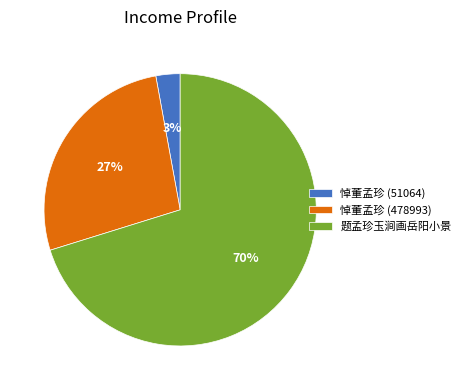

What is the smallest slice in the pie chart?

悼董孟珍 (51064)